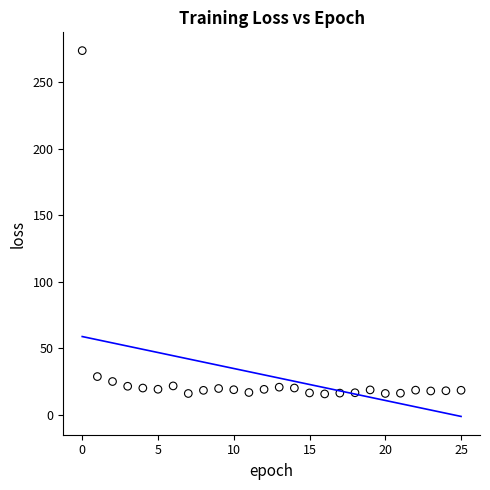

What Y value in the scatter plot is closest to 144?

28.9